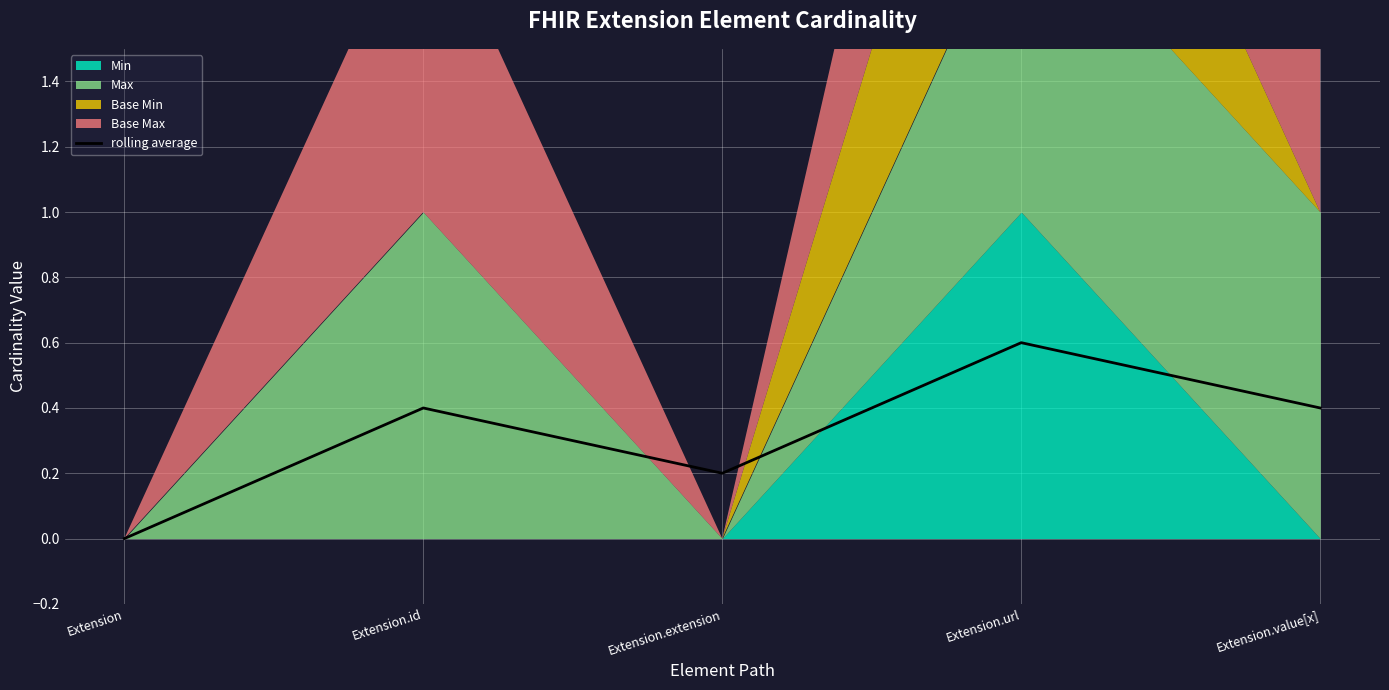

What is the sum of the values at Extension and Extension.value[x]?

0.4